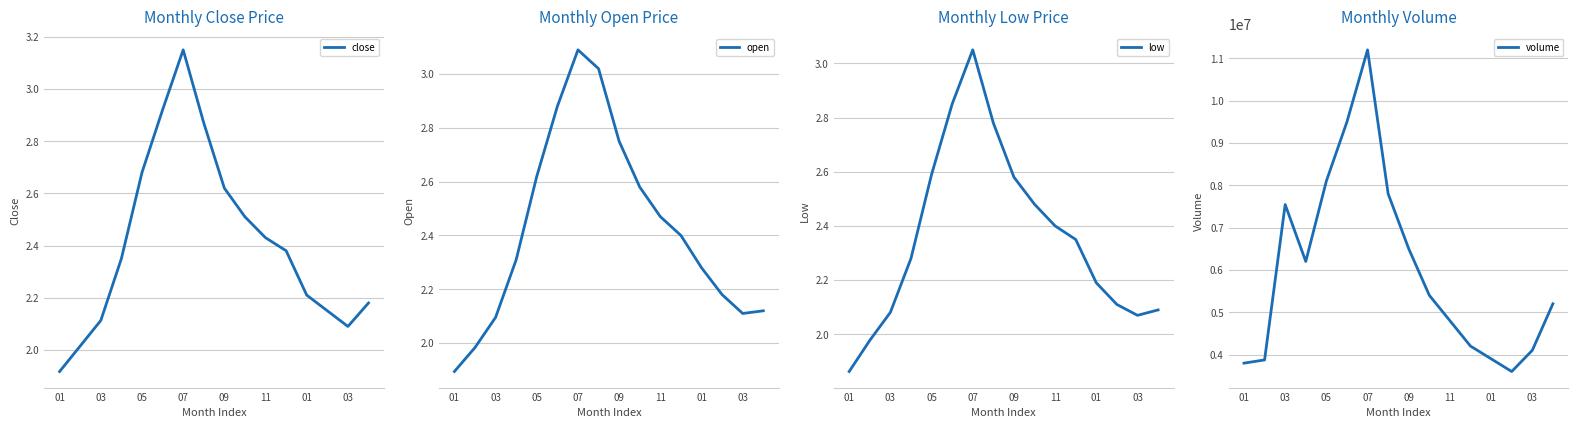

How many lines are shown in the chart?

4